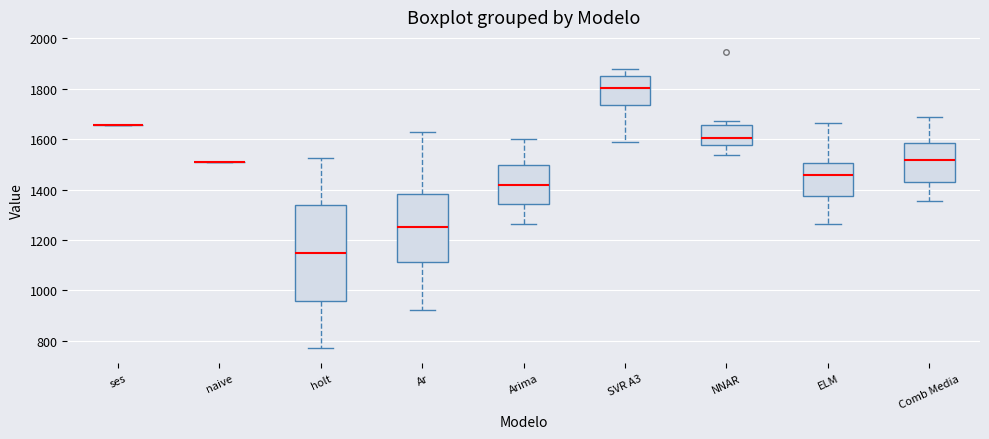

Where does the upper whisker of the box for Ar end on the y-axis? The values are not printed on the chart, so give them approximately, as read against the axis.

1640